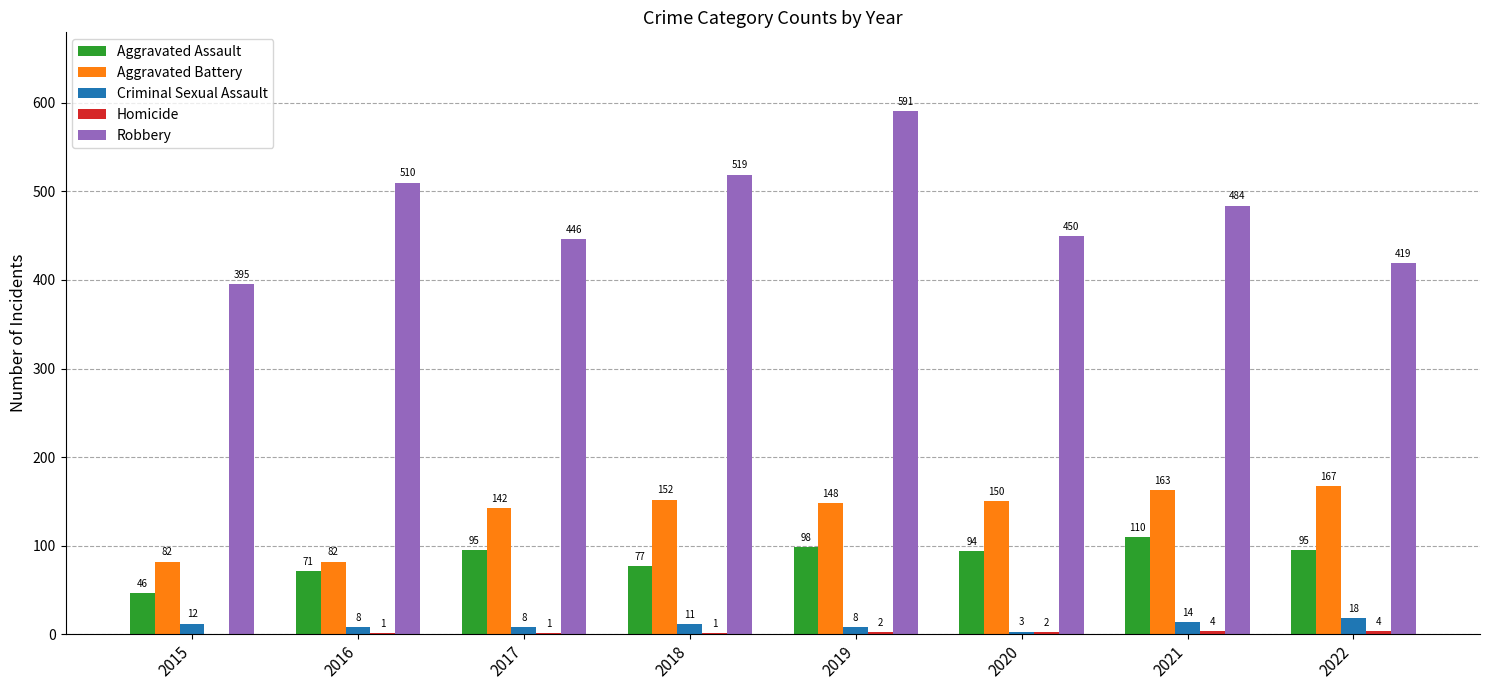

How many Criminal Sexual Assault values are between 8 and 14?

6